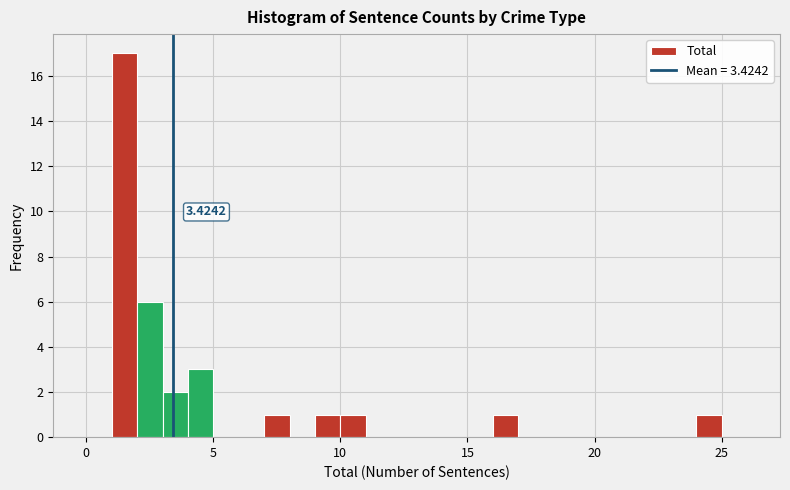

Read against the x-axis, roughly where is the centre of the tallest bar?

1.5